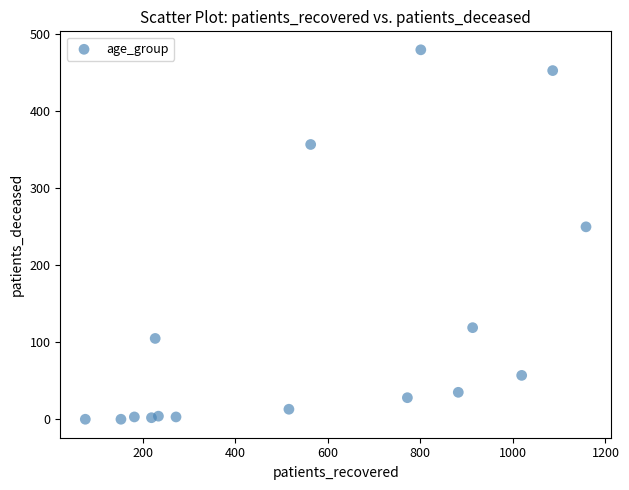

What is the range of Y values (max minus min)?

480